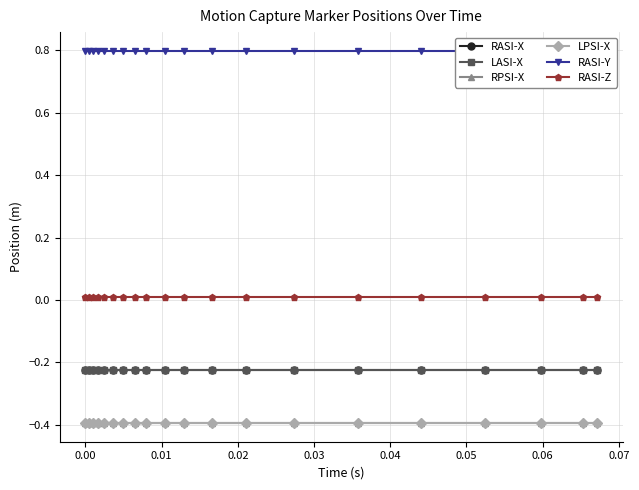

List the series in order of their peak value, highest first.

RASI-Y, RASI-Z, RASI-X, LASI-X, RPSI-X, LPSI-X